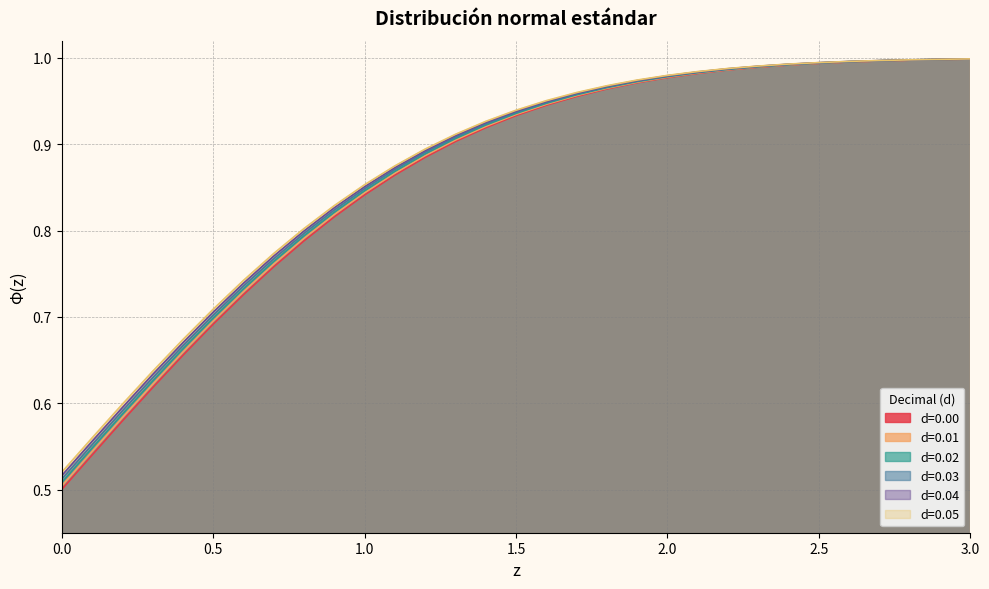

How many lines are shown in the chart?

6